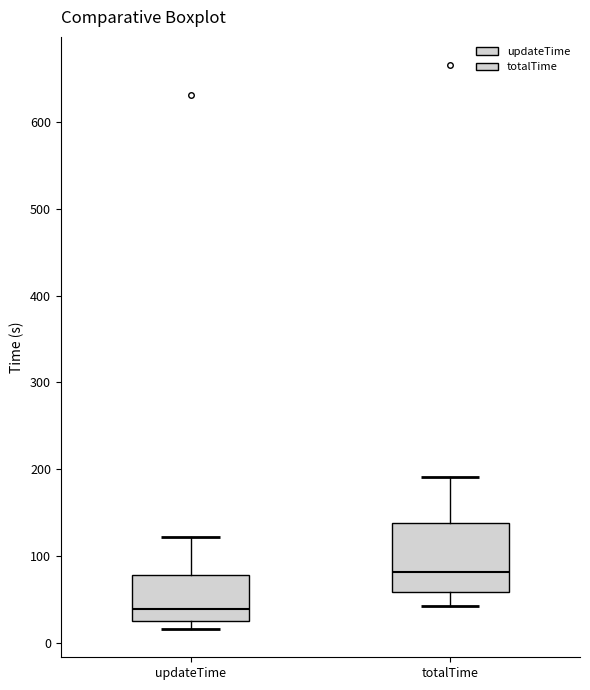

Reading left to right, read every box against the y-axis: the position of its median line, the range the box covers, and the ends of its whiskers. The values are not printed on the chart, so give them approximately, as read against the axis.

updateTime: median 40, box 30 to 80, whiskers 20 to 120
totalTime: median 80, box 60 to 140, whiskers 40 to 190